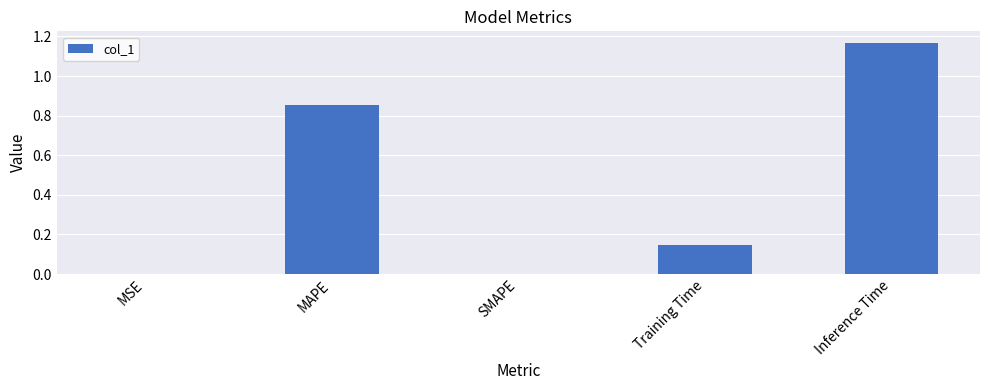

Between SMAPE and Training Time, which is larger?

Training Time